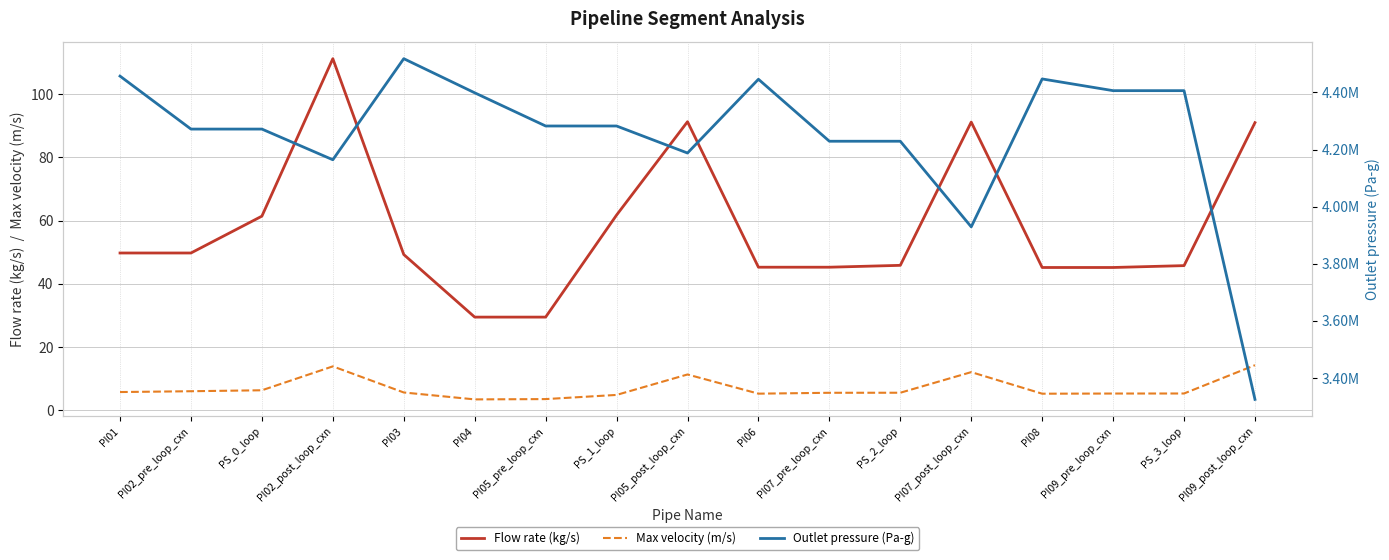

The value of Flow rate (kg/s) at PI09_pre_loop_cxn is 64.8. True or false?

False